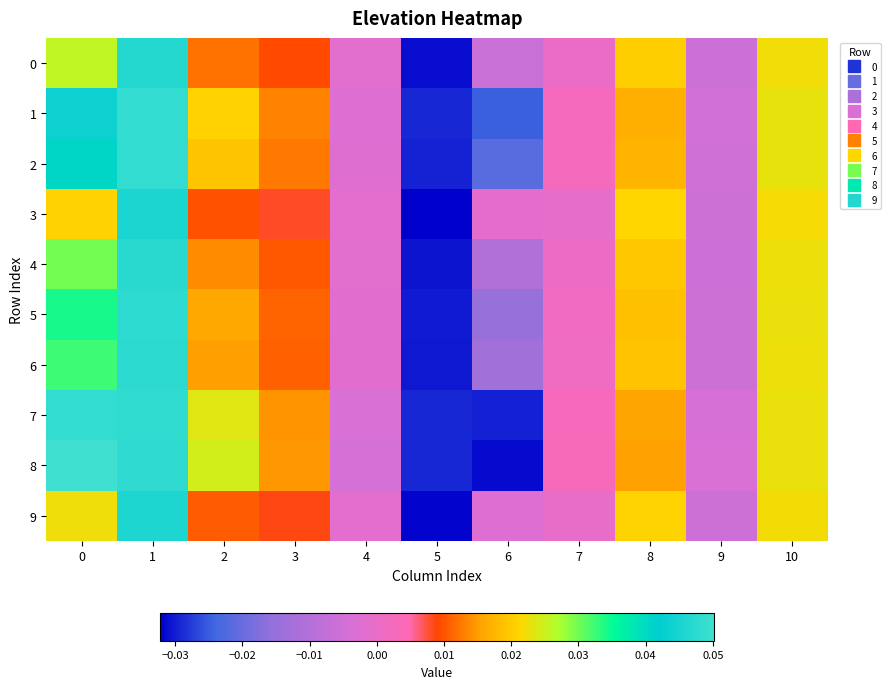

List the series in order of their peak value, lowest first.

3, 9, 0, 4, 6, 5, 2, 1, 7, 8